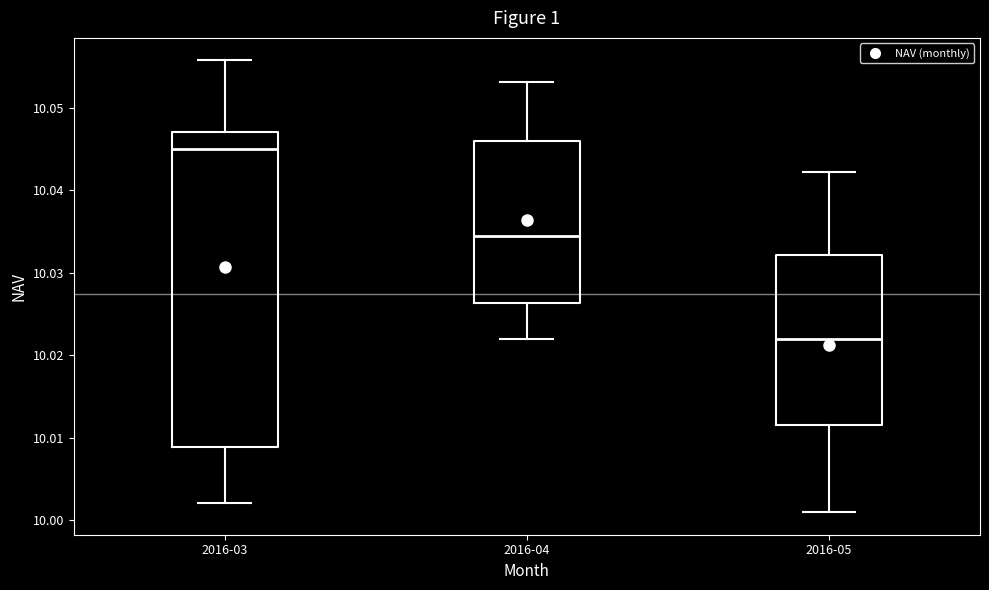

Comparing the boxes themselves (not the whiskers), which one is the tallest?

2016-03